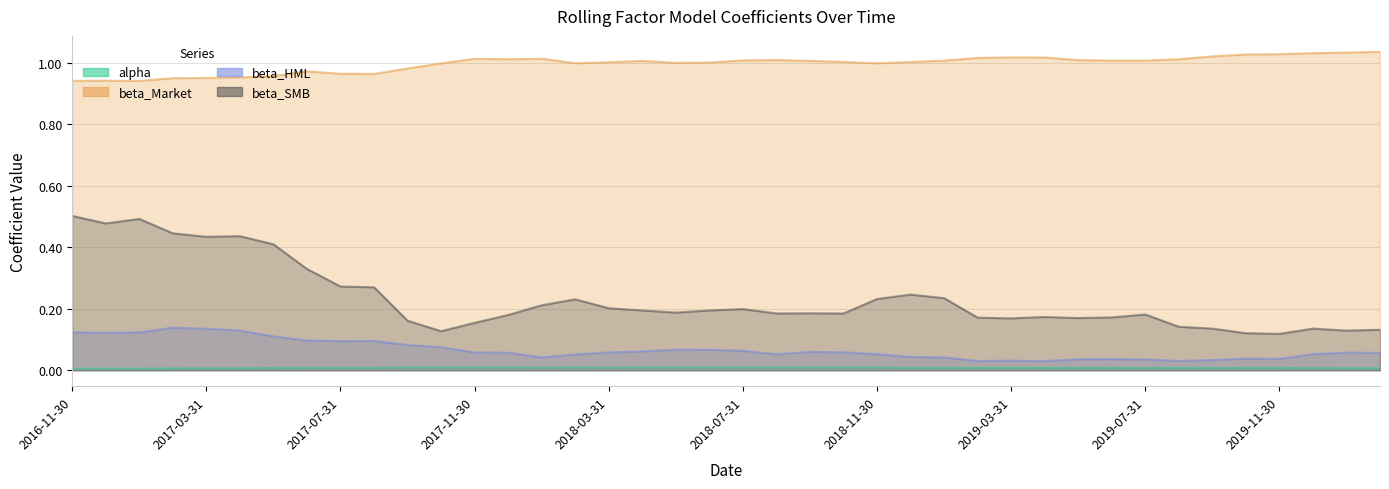

At which label does beta_Market reach its peak?

2020-02-29